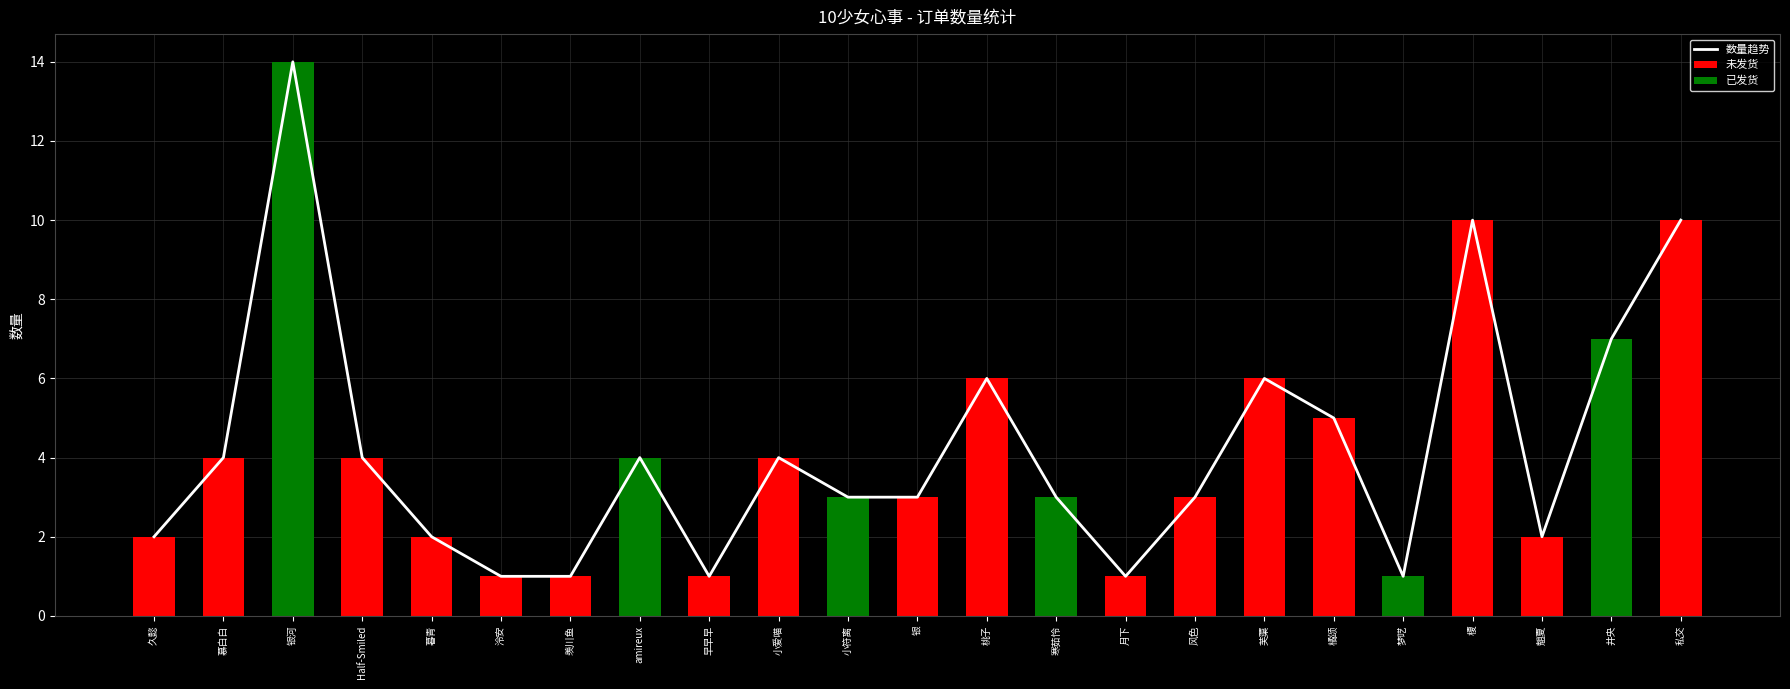

What is the sum of the 数量趋势 values at 银河 and 橘颂?

19